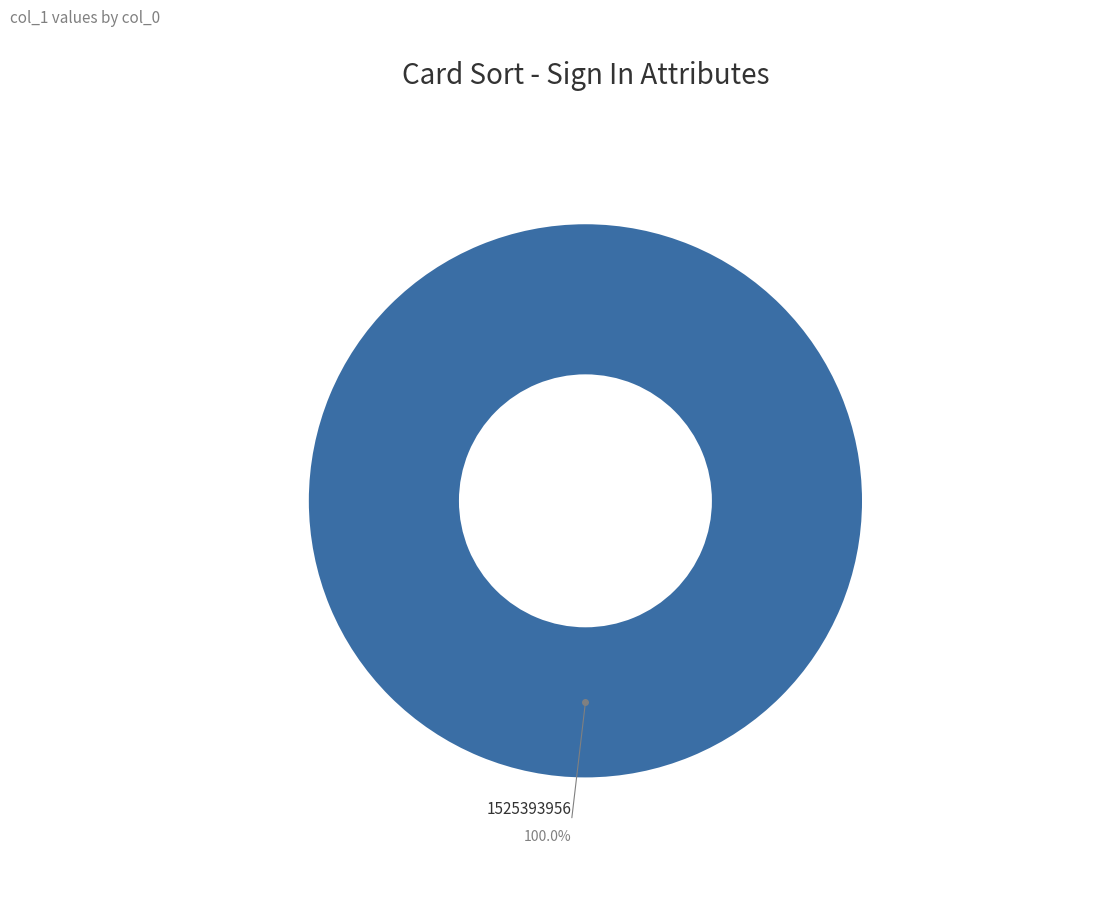

Rank the categories by value from lowest to highest.

1525393956